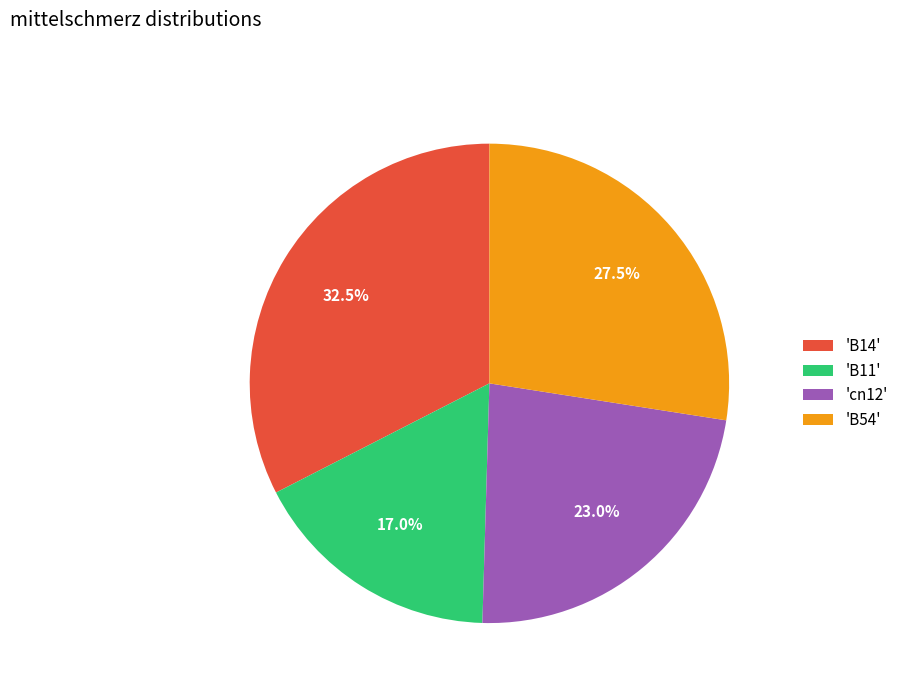

How many slices are in this pie chart?

4